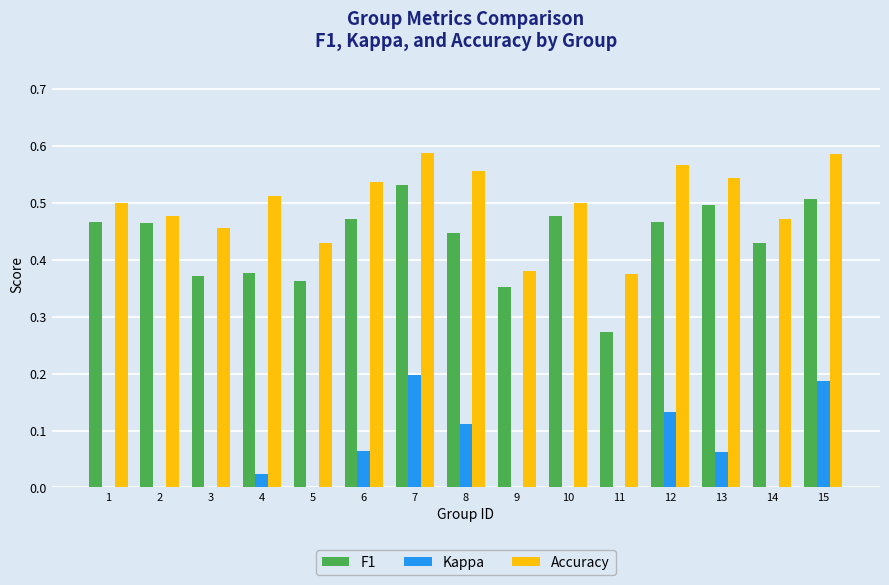

What is the total value across all series at 4?

0.9